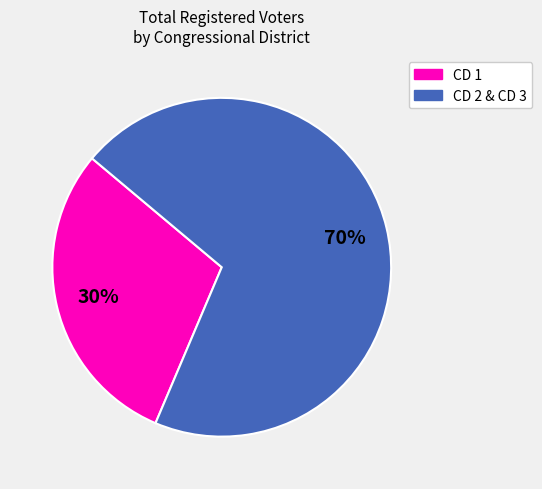

Is there a majority slice in this chart?

Yes